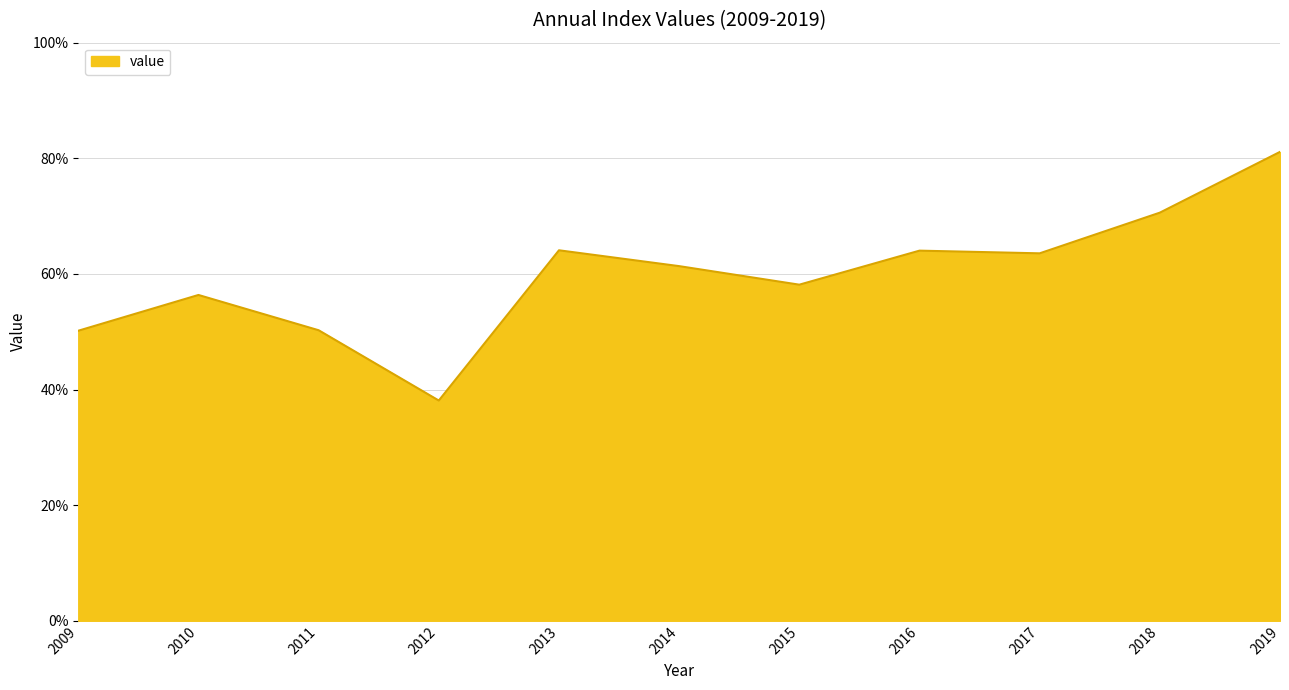

At which category does the data reach its first local peak?

2010